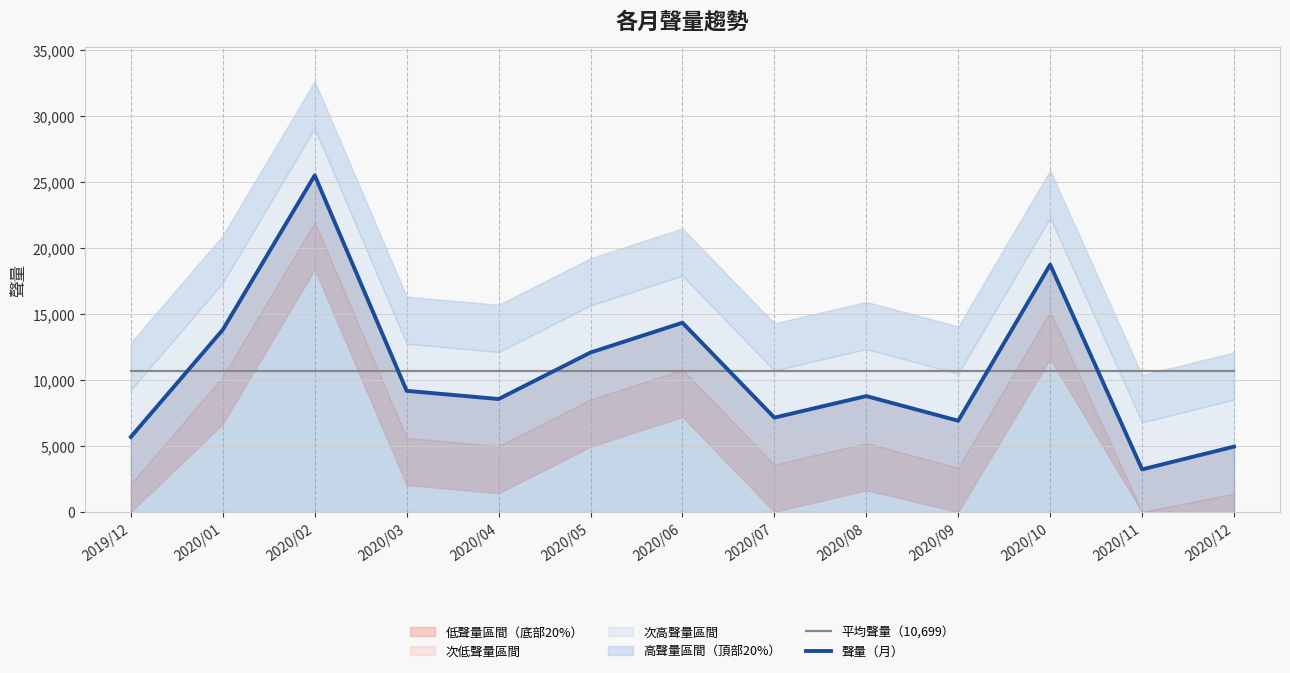

Which label corresponds to the largest value in the chart?

2020/02